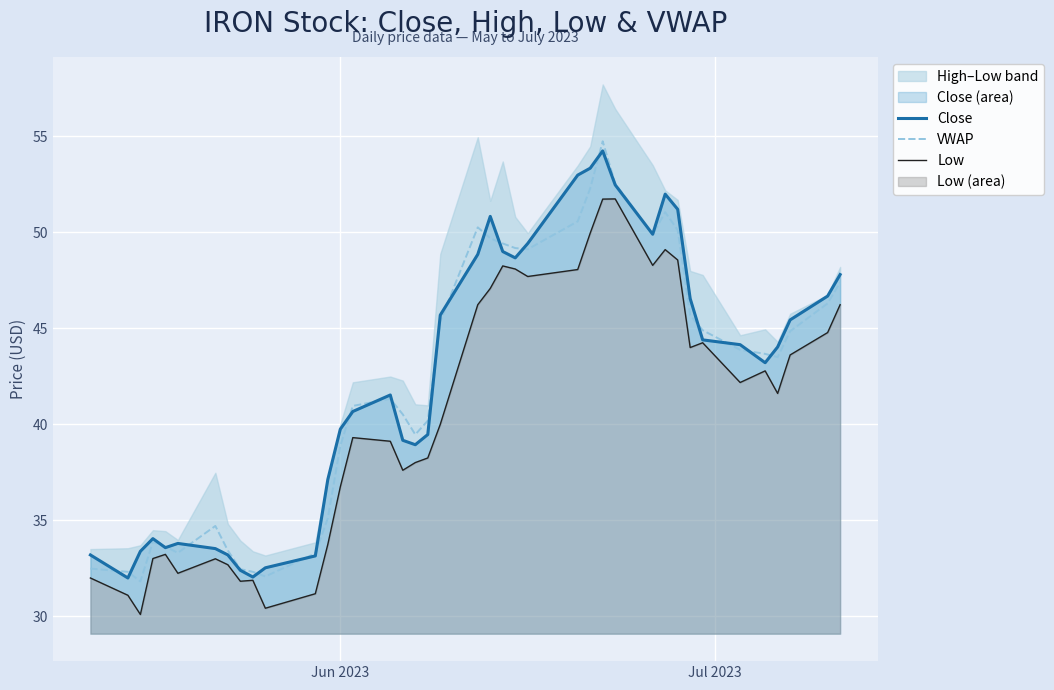

In Close, how many points are lower than both neighbors (excluding endpoints)?

7